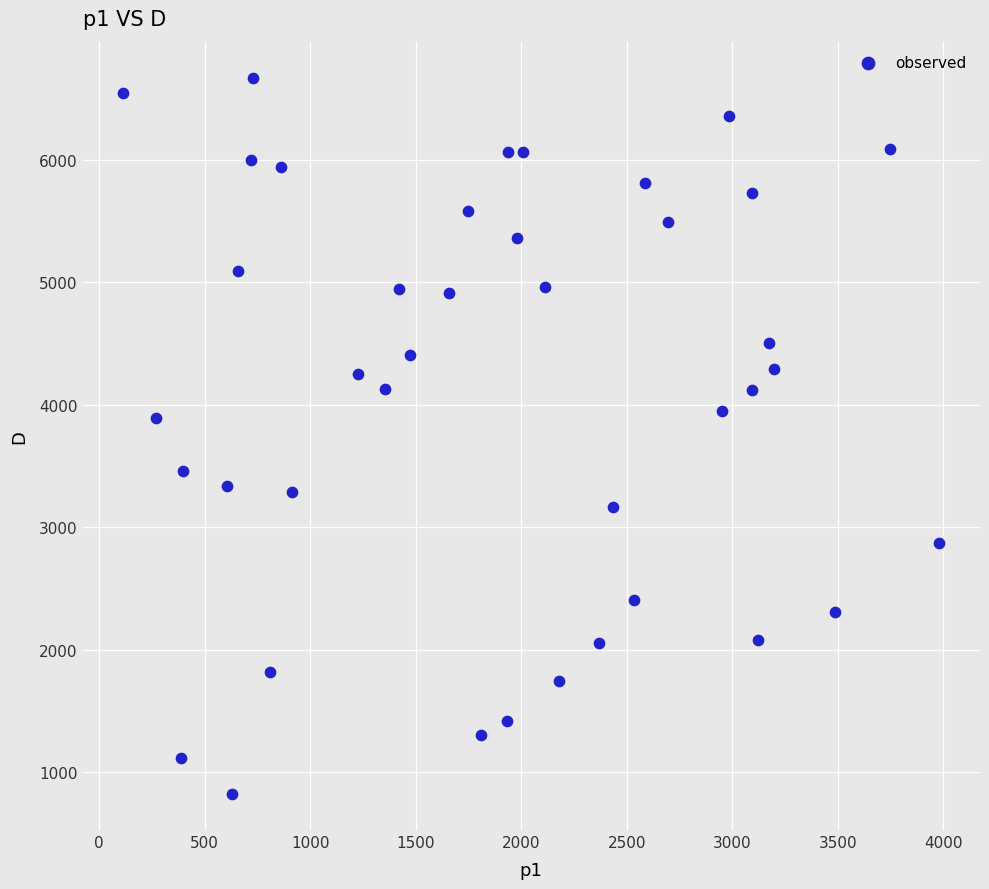

What is the range of X values (max minus min)?

3866.2